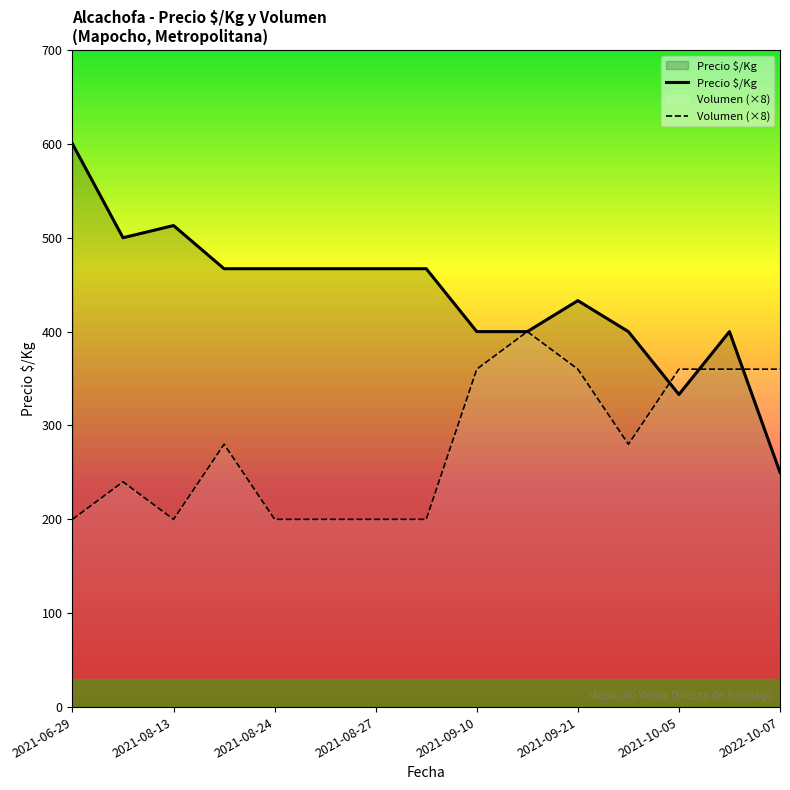

Reading left to right, list all the values displayed in this chart.

Precio $/Kg: 600	500	513	467	467	467	467	467	400	400	433	400	333	400	250
Volumen (×8): 200	240	200	280	200	200	200	200	360	400	360	280	360	360	360